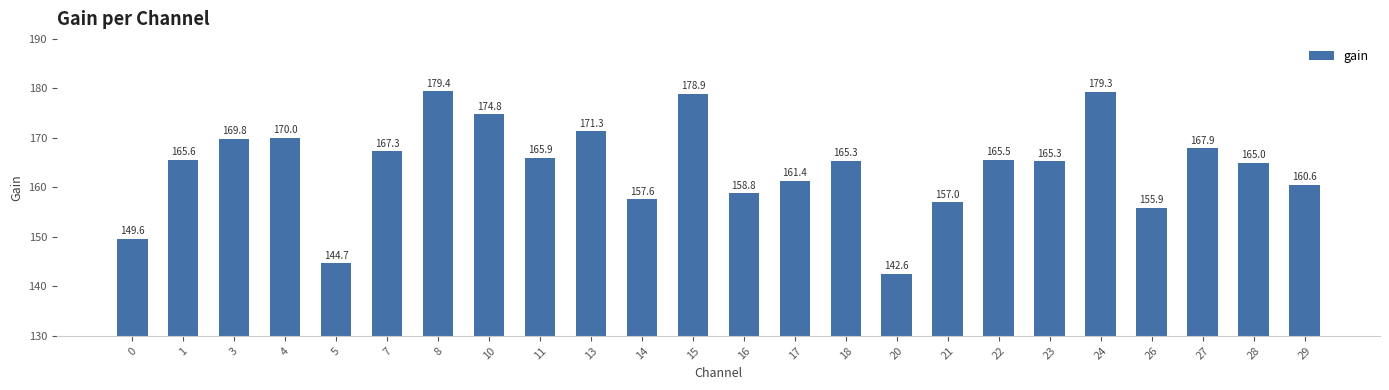

Where is the data nearest to the value 161?

17